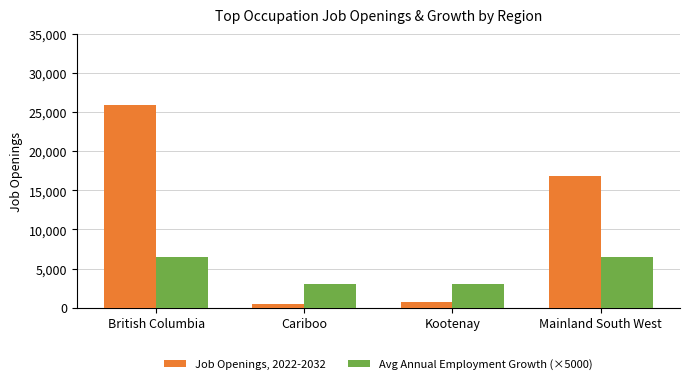

The Job Openings, 2022-2032 series shows 18016 at British Columbia. True or false?

False